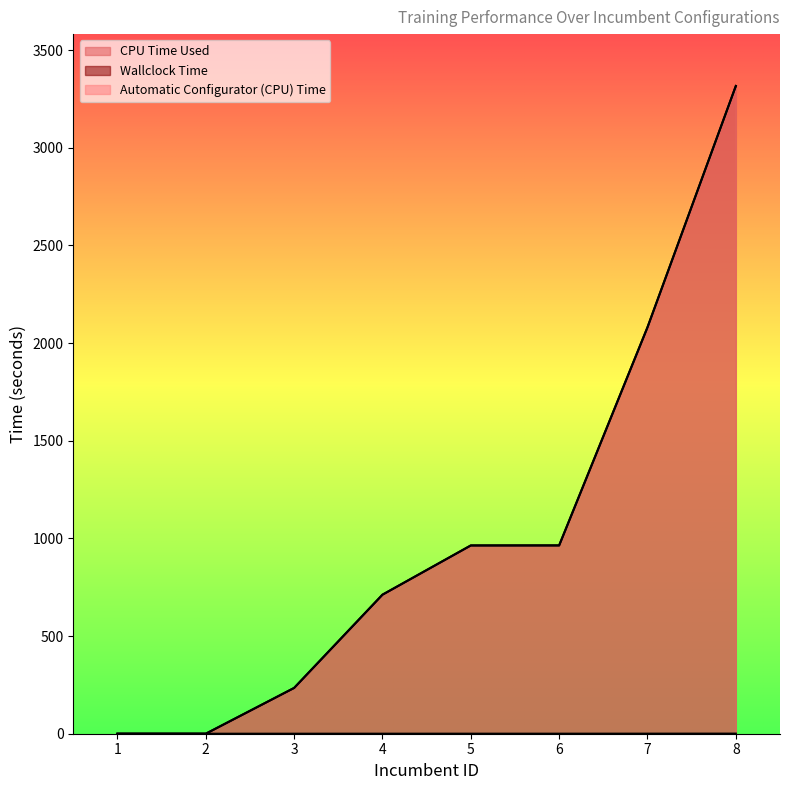

Is the value of CPU Time Used at 4 greater than the value of Wallclock Time at 8?

No